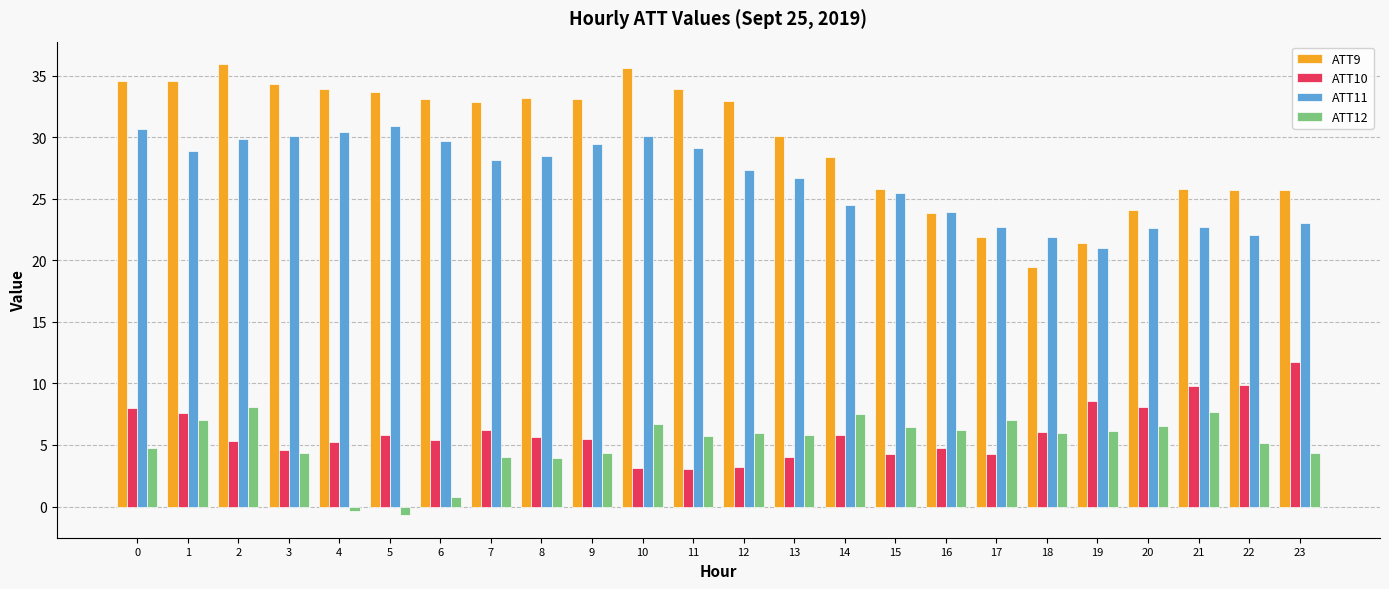

At which label does ATT12 first exceed 5?

1